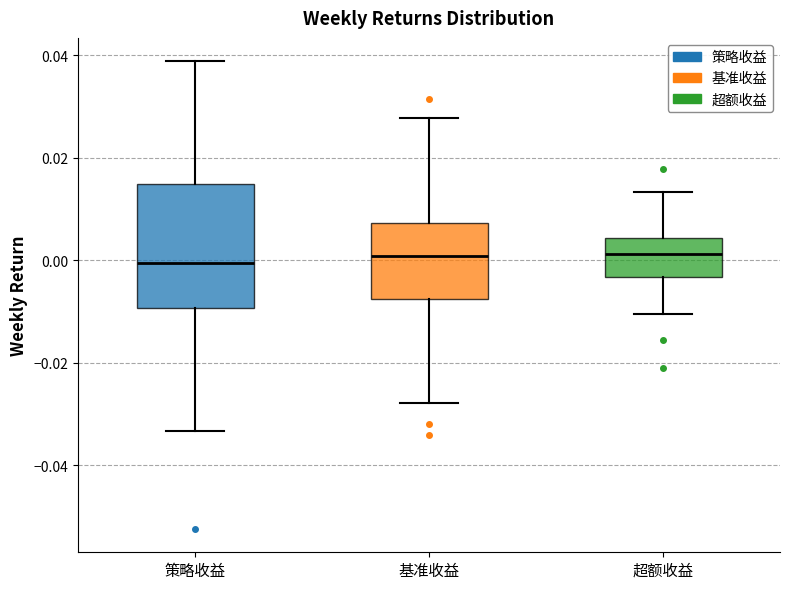

Where does the upper whisker of the box for 策略收益 end on the y-axis? The values are not printed on the chart, so give them approximately, as read against the axis.

0.038